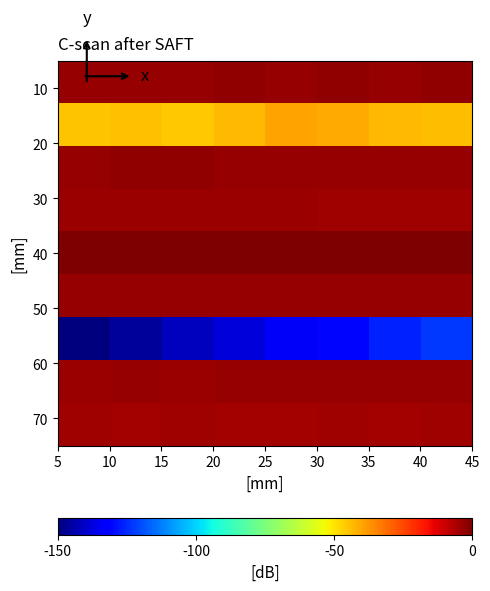

How many data points does each series have?

8